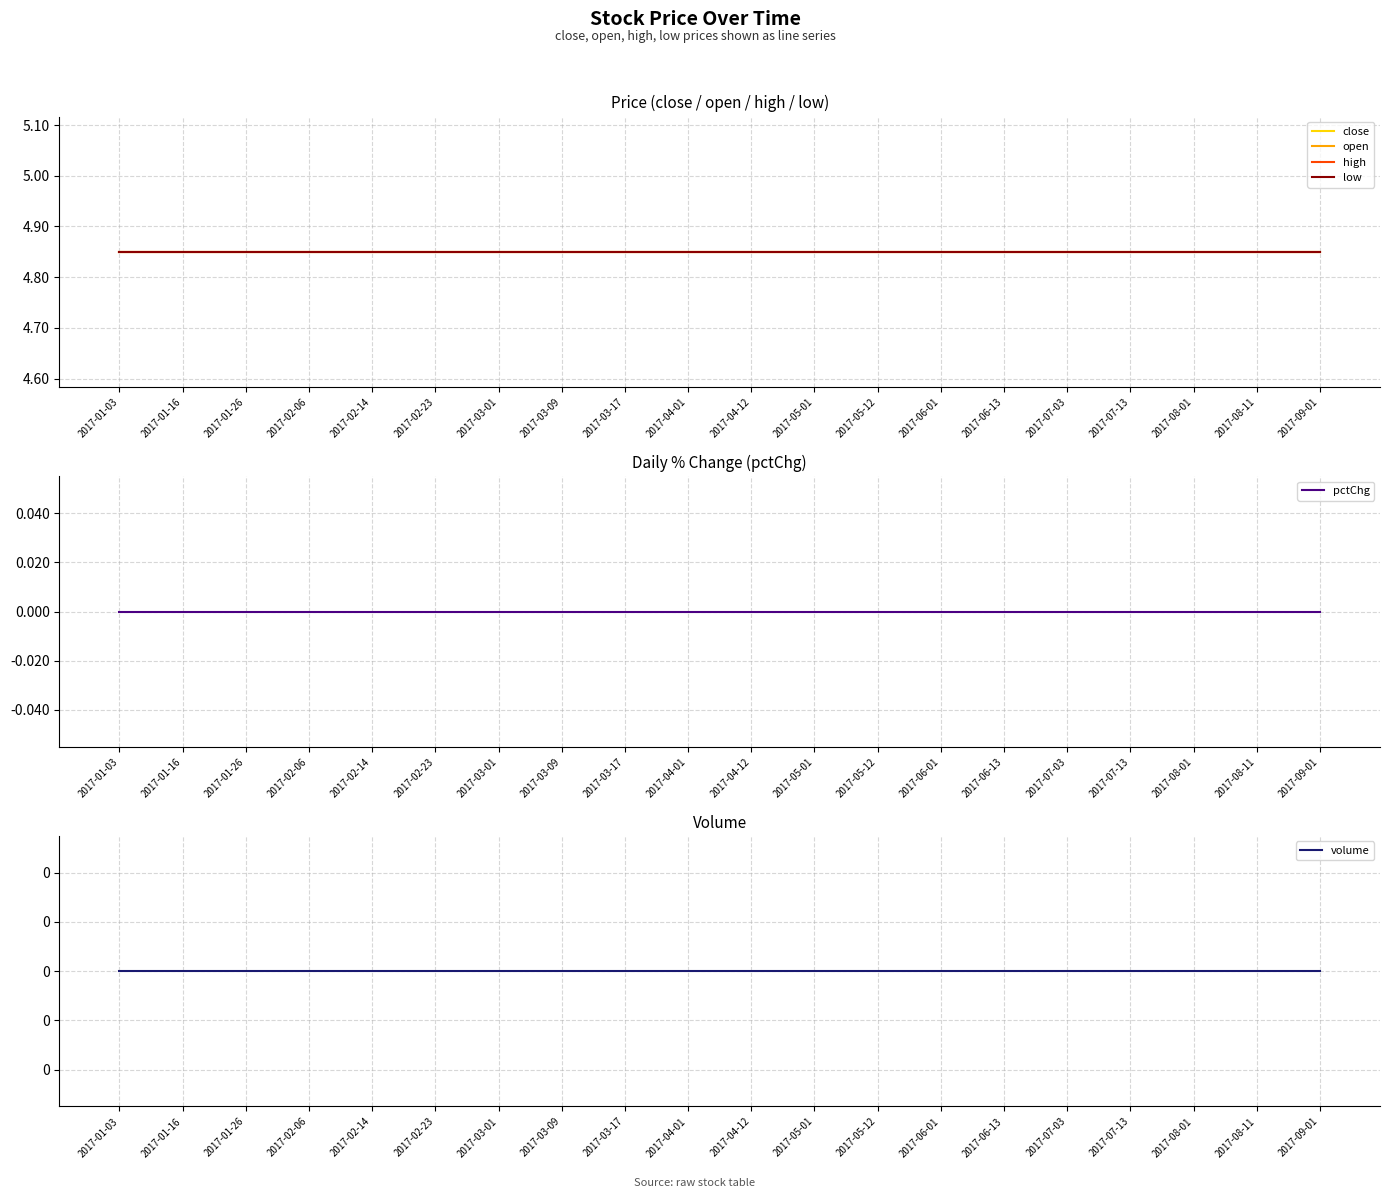

Reading right to left, what are all the values shown in this chart?

close: 2017-09-01=4.8	2017-08-11=4.8	2017-08-01=4.8	2017-07-13=4.8	2017-07-03=4.8	2017-06-13=4.8	2017-06-01=4.8	2017-05-12=4.8	2017-05-01=4.8	2017-04-12=4.8	2017-04-01=4.8	2017-03-17=4.8	2017-03-09=4.8	2017-03-01=4.8	2017-02-23=4.8	2017-02-14=4.8	2017-02-06=4.8	2017-01-26=4.8	2017-01-16=4.8	2017-01-03=4.8
open: 2017-09-01=4.8	2017-08-11=4.8	2017-08-01=4.8	2017-07-13=4.8	2017-07-03=4.8	2017-06-13=4.8	2017-06-01=4.8	2017-05-12=4.8	2017-05-01=4.8	2017-04-12=4.8	2017-04-01=4.8	2017-03-17=4.8	2017-03-09=4.8	2017-03-01=4.8	2017-02-23=4.8	2017-02-14=4.8	2017-02-06=4.8	2017-01-26=4.8	2017-01-16=4.8	2017-01-03=4.8
high: 2017-09-01=4.8	2017-08-11=4.8	2017-08-01=4.8	2017-07-13=4.8	2017-07-03=4.8	2017-06-13=4.8	2017-06-01=4.8	2017-05-12=4.8	2017-05-01=4.8	2017-04-12=4.8	2017-04-01=4.8	2017-03-17=4.8	2017-03-09=4.8	2017-03-01=4.8	2017-02-23=4.8	2017-02-14=4.8	2017-02-06=4.8	2017-01-26=4.8	2017-01-16=4.8	2017-01-03=4.8
low: 2017-09-01=4.8	2017-08-11=4.8	2017-08-01=4.8	2017-07-13=4.8	2017-07-03=4.8	2017-06-13=4.8	2017-06-01=4.8	2017-05-12=4.8	2017-05-01=4.8	2017-04-12=4.8	2017-04-01=4.8	2017-03-17=4.8	2017-03-09=4.8	2017-03-01=4.8	2017-02-23=4.8	2017-02-14=4.8	2017-02-06=4.8	2017-01-26=4.8	2017-01-16=4.8	2017-01-03=4.8
pctChg: 2017-09-01=0.0	2017-08-11=0.0	2017-08-01=0.0	2017-07-13=0.0	2017-07-03=0.0	2017-06-13=0.0	2017-06-01=0.0	2017-05-12=0.0	2017-05-01=0.0	2017-04-12=0.0	2017-04-01=0.0	2017-03-17=0.0	2017-03-09=0.0	2017-03-01=0.0	2017-02-23=0.0	2017-02-14=0.0	2017-02-06=0.0	2017-01-26=0.0	2017-01-16=0.0	2017-01-03=0.0
volume: 2017-09-01=0.0	2017-08-11=0.0	2017-08-01=0.0	2017-07-13=0.0	2017-07-03=0.0	2017-06-13=0.0	2017-06-01=0.0	2017-05-12=0.0	2017-05-01=0.0	2017-04-12=0.0	2017-04-01=0.0	2017-03-17=0.0	2017-03-09=0.0	2017-03-01=0.0	2017-02-23=0.0	2017-02-14=0.0	2017-02-06=0.0	2017-01-26=0.0	2017-01-16=0.0	2017-01-03=0.0